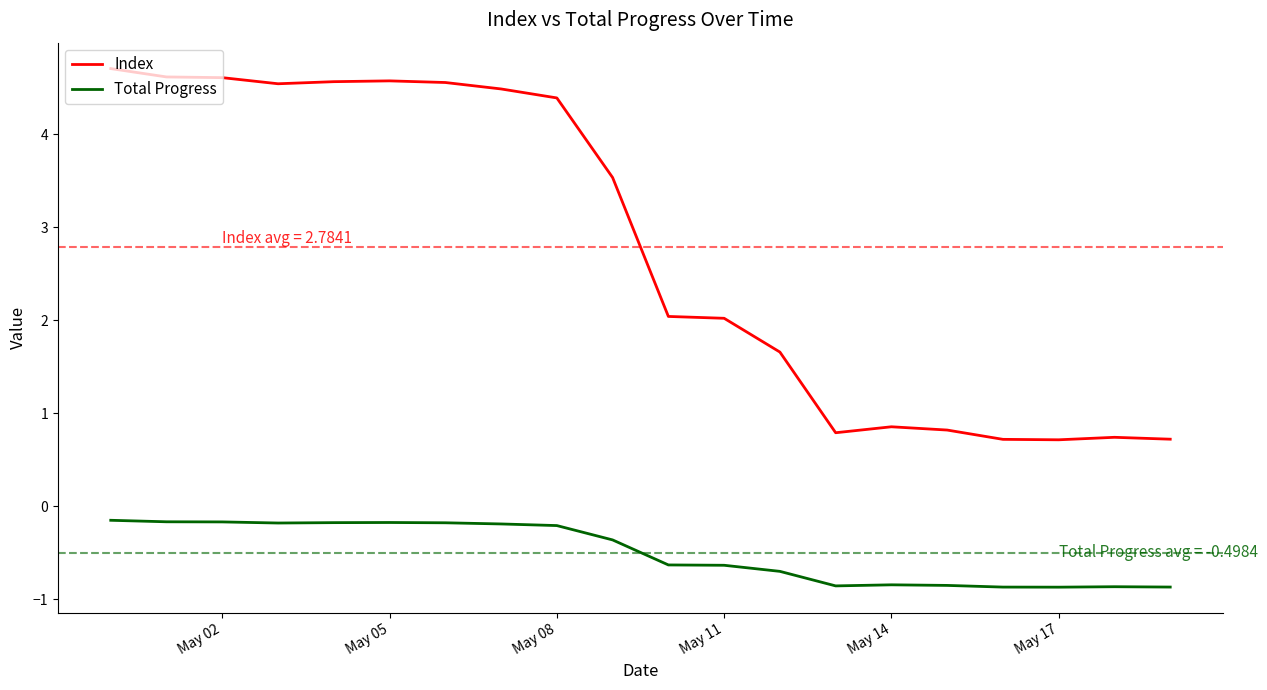

How many lines are shown in the chart?

2